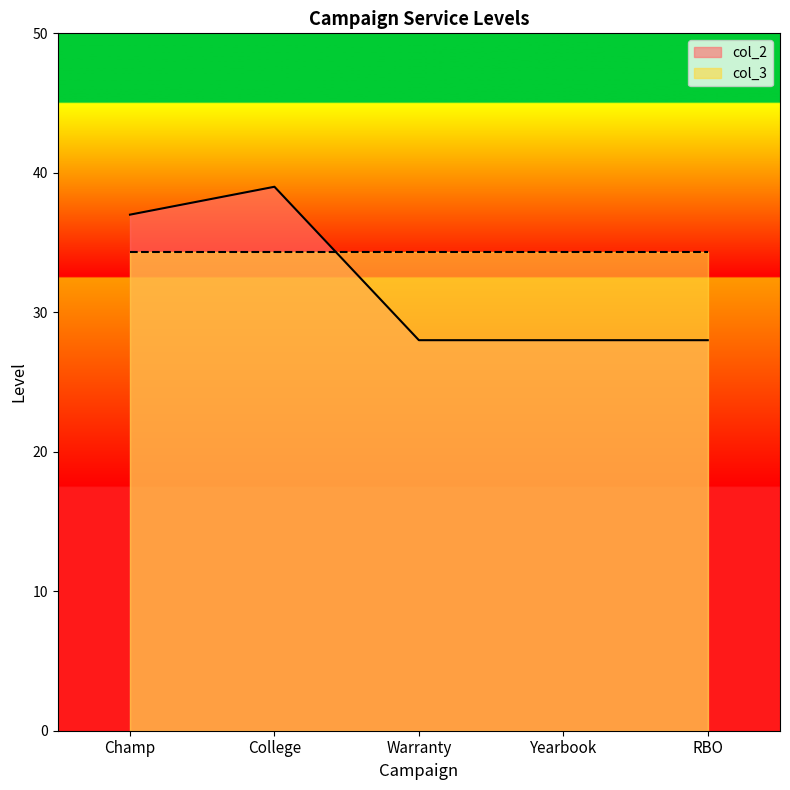

How many values are between 28 and 37?

4